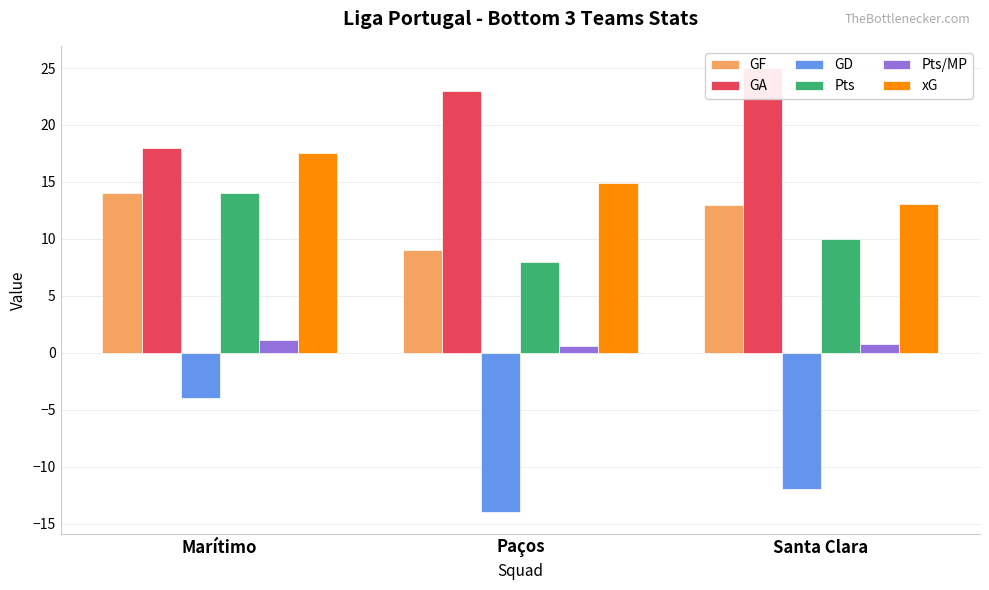

Which series has the widest spread of values?

GD